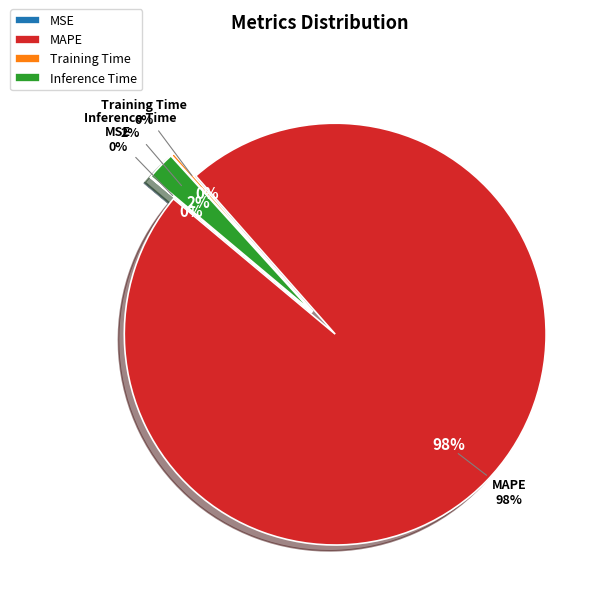

Do Training Time and MSE together represent more than half of the pie?

No